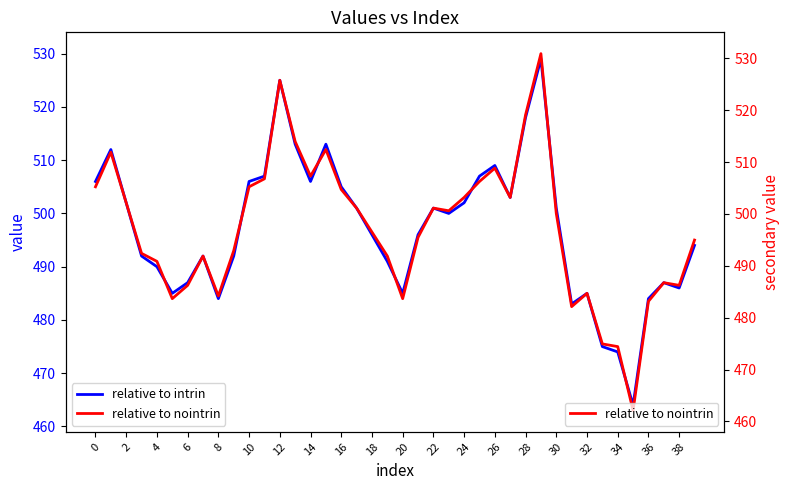

Which category has the lowest value in the relative to nointrin series?

35